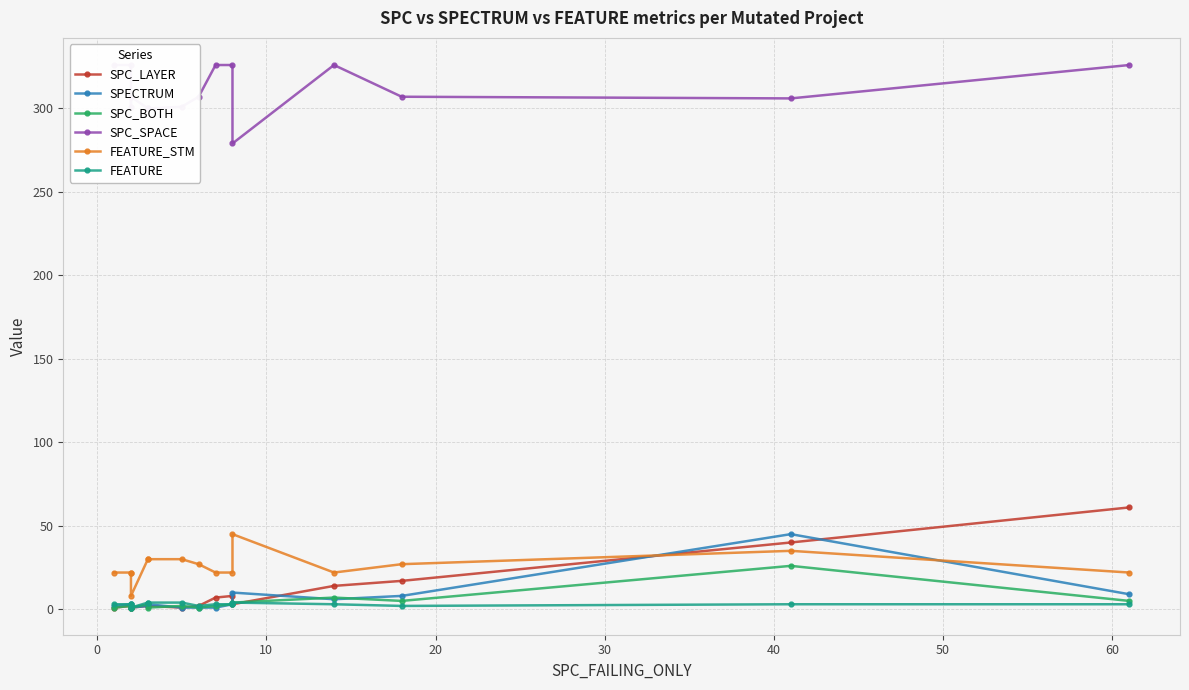

What is the maximum value shown in the chart?

326